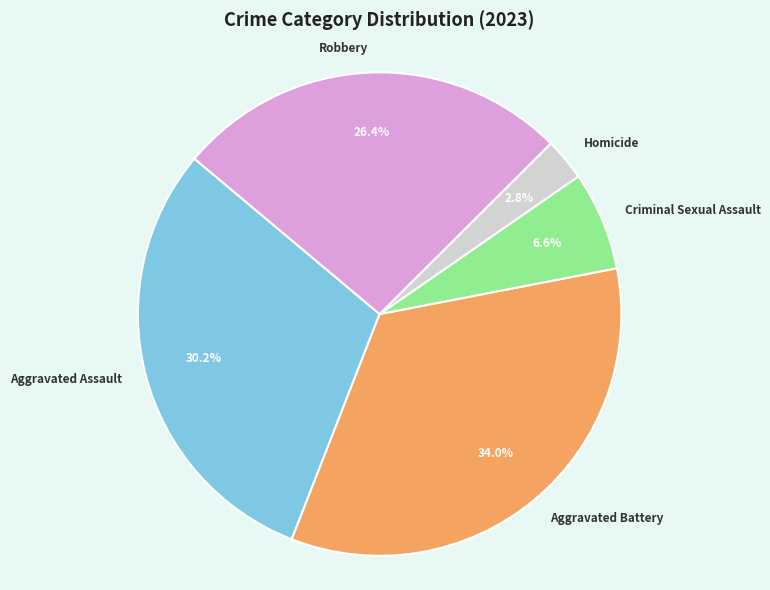

Rank the categories by value from highest to lowest.

Aggravated Battery, Aggravated Assault, Robbery, Criminal Sexual Assault, Homicide